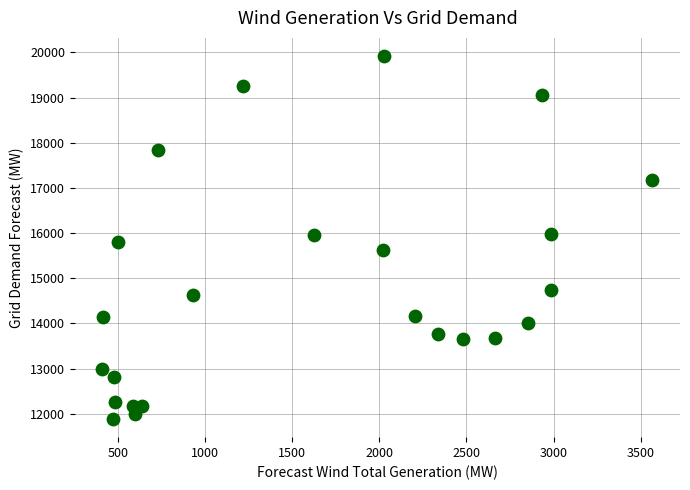

What is the range of X values (max minus min)?

3159